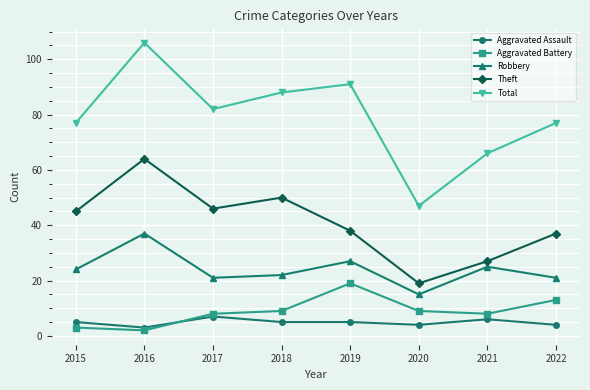

What is the value of the Robbery point at the 4th from the left?

22